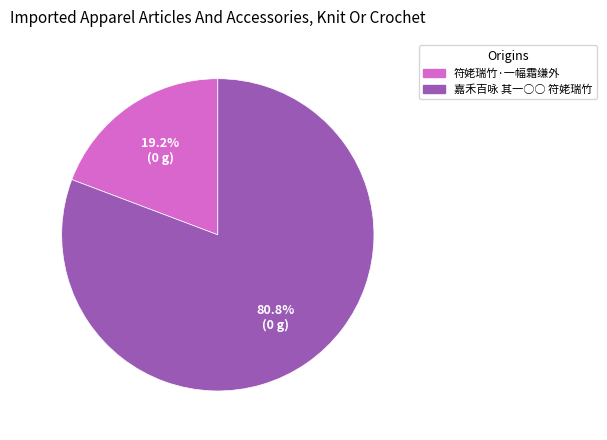

What is the majority slice?

嘉禾百咏 其一○○ 符姥瑞竹